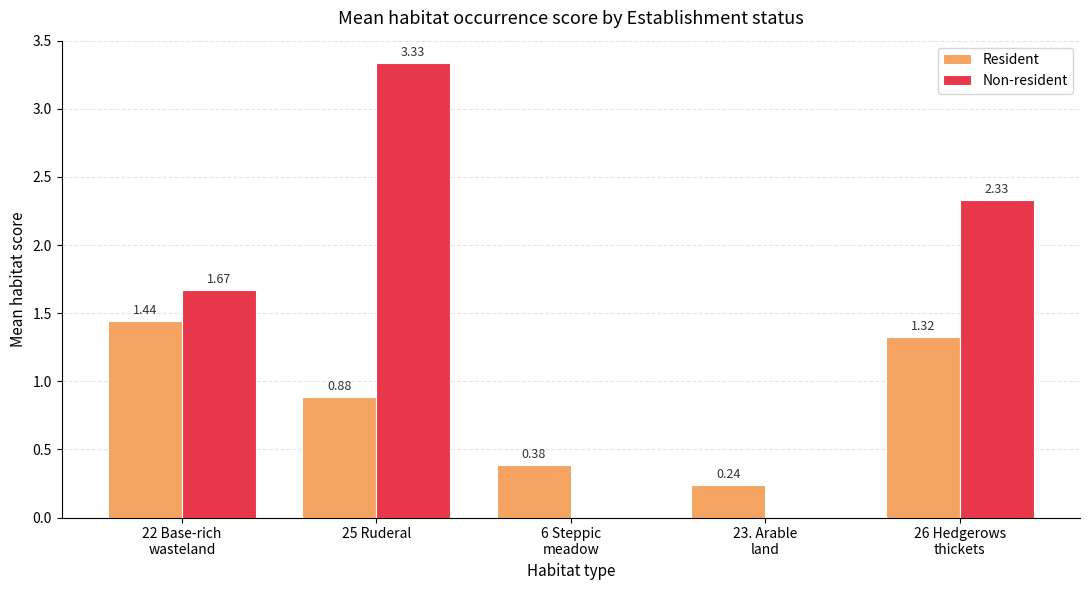

At which category is the sum across all series the highest?

25 Ruderal